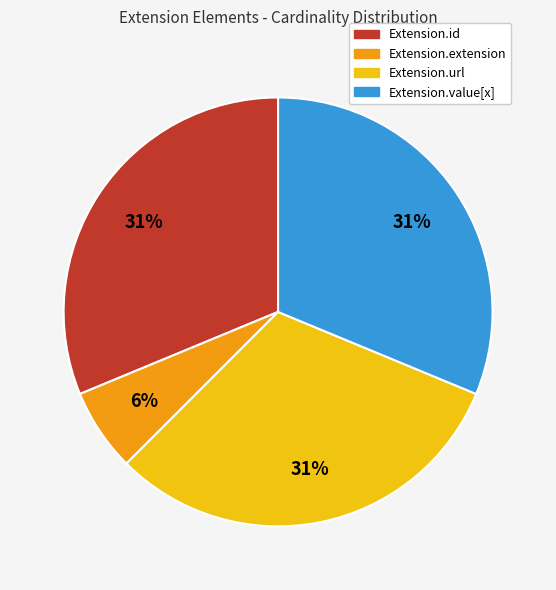

What is the smallest slice in the pie chart?

Extension.extension